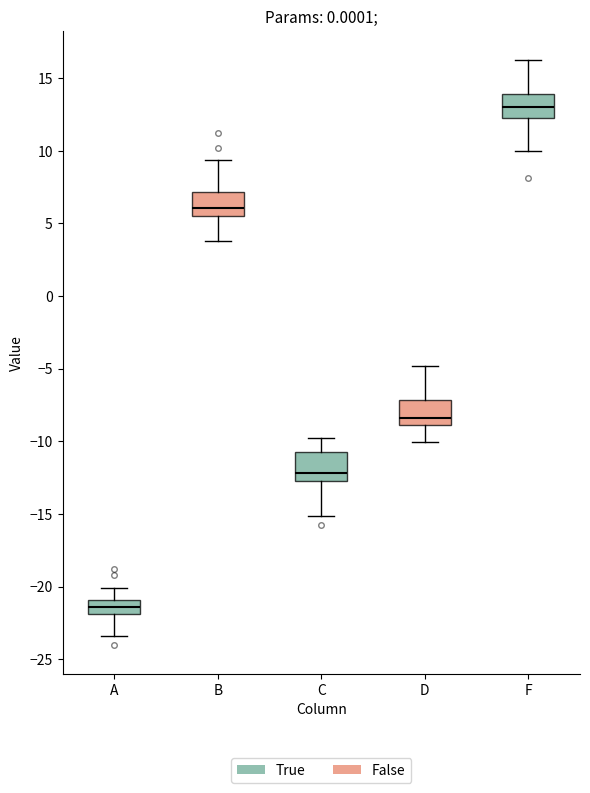

Where does the upper whisker of the box for C end on the y-axis? The values are not printed on the chart, so give them approximately, as read against the axis.

-10.0